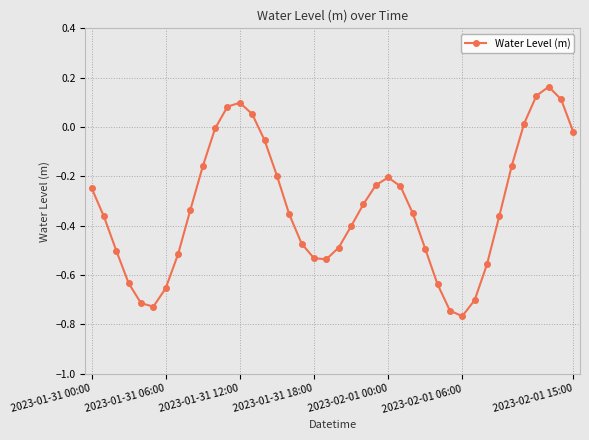

What is the difference between the maximum and minimum values?

0.9